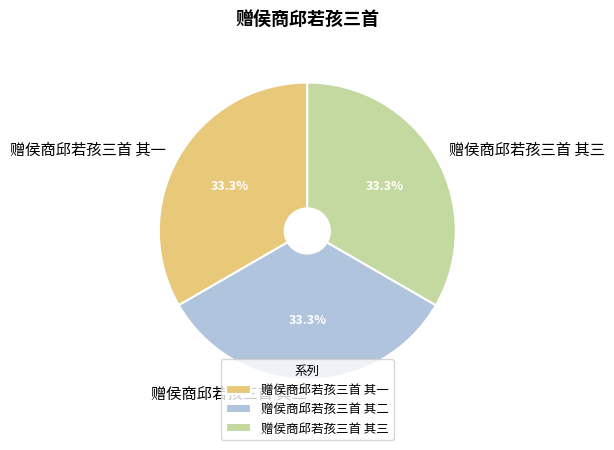

To the nearest percent, what percentage of the pie is 赠侯商邱若孩三首 其一?

33%